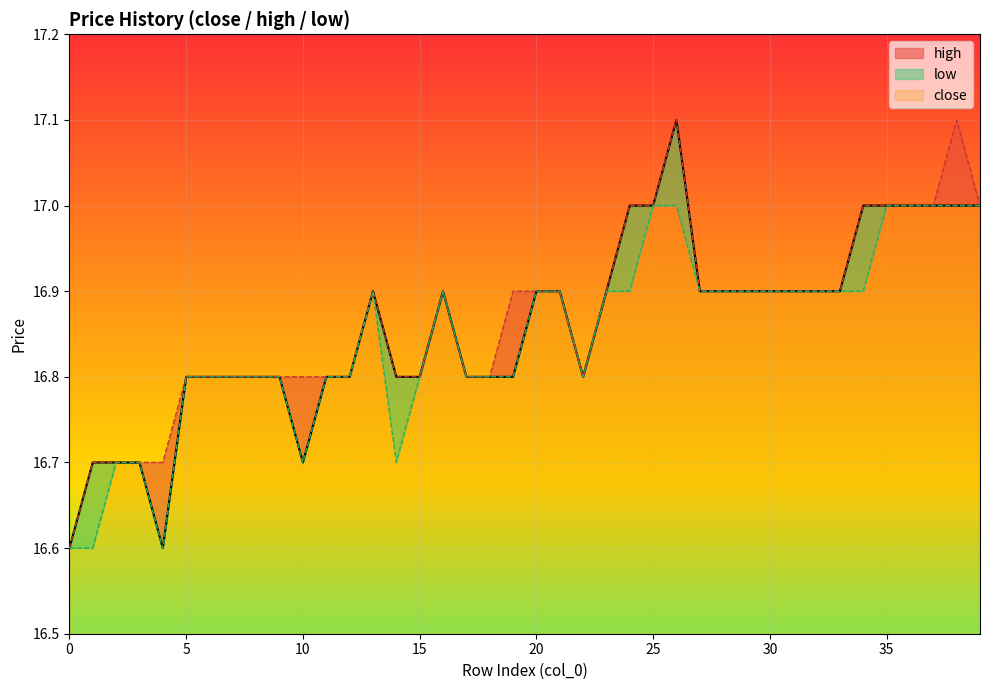

How many low values are between 16 and 17?

40